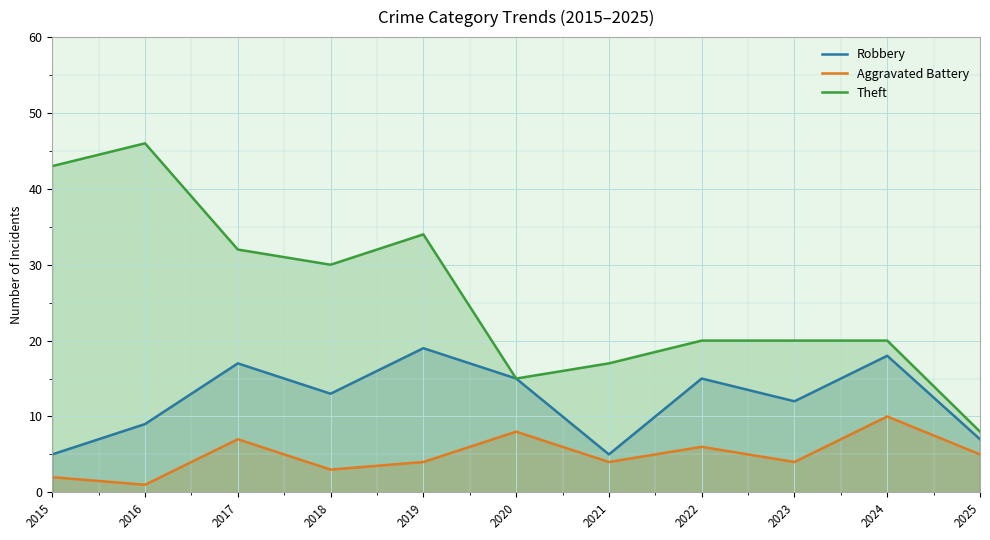

Rank the series by their maximum value, from lowest to highest.

Aggravated Battery, Robbery, Theft